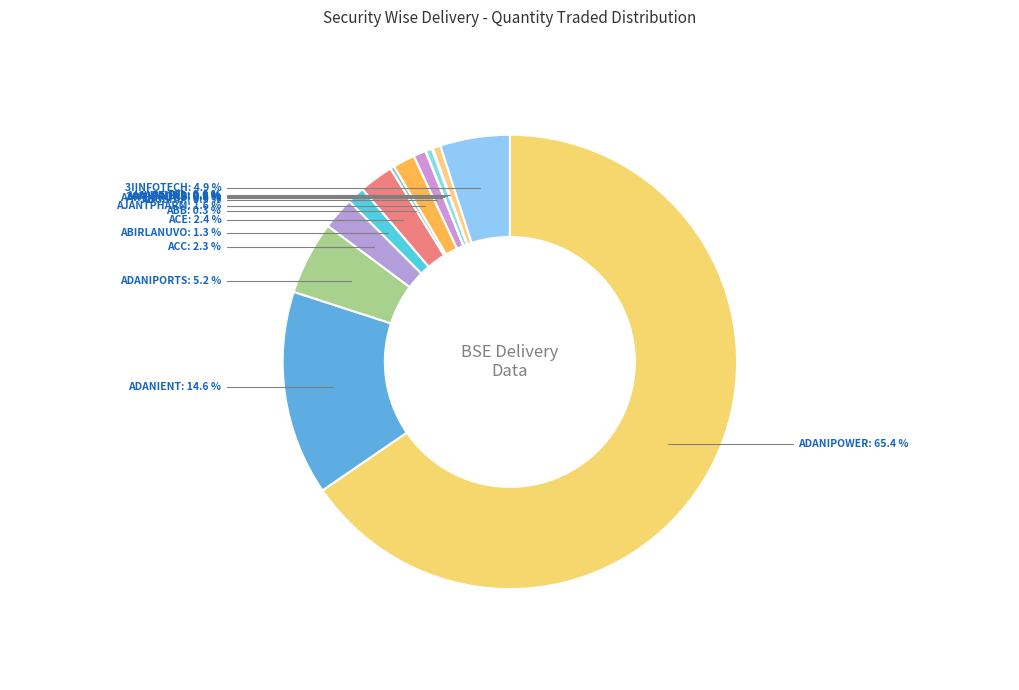

To the nearest percent, what is the combined percentage of ADANIPOWER and ABB?

66%